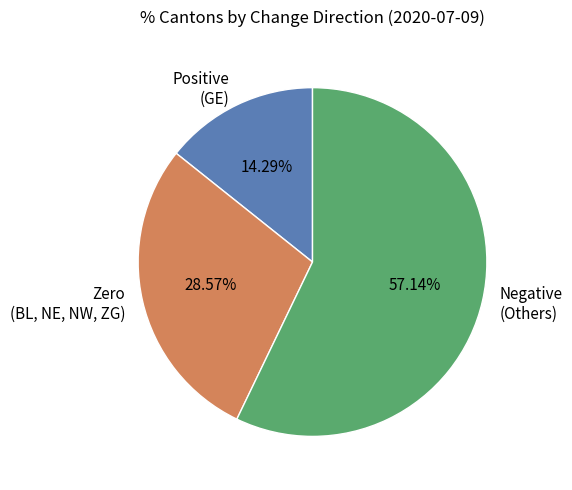

Count the number of slices in the pie.

3